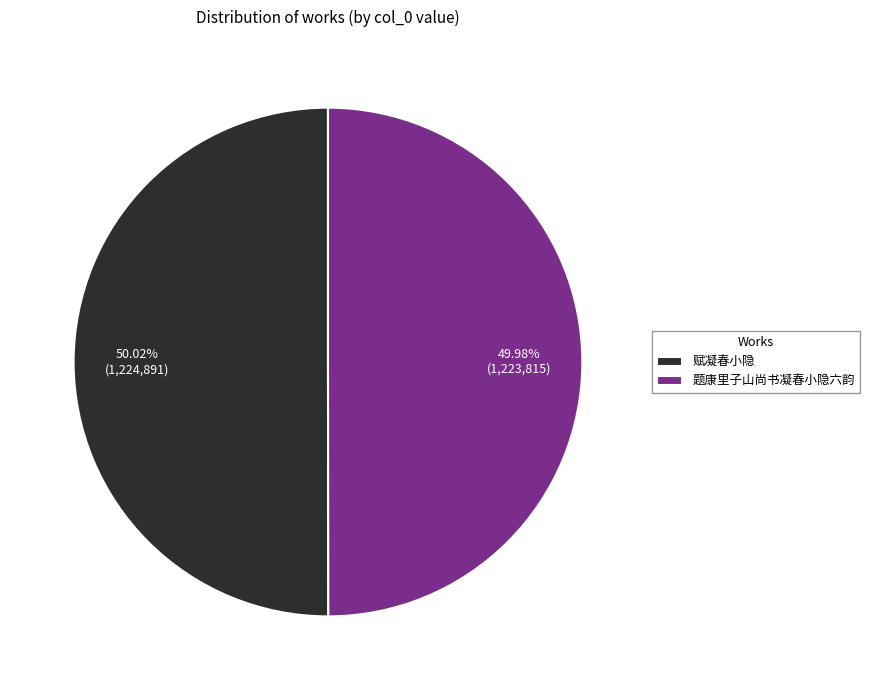

To the nearest percent, what portion does 赋凝春小隐 represent?

50%